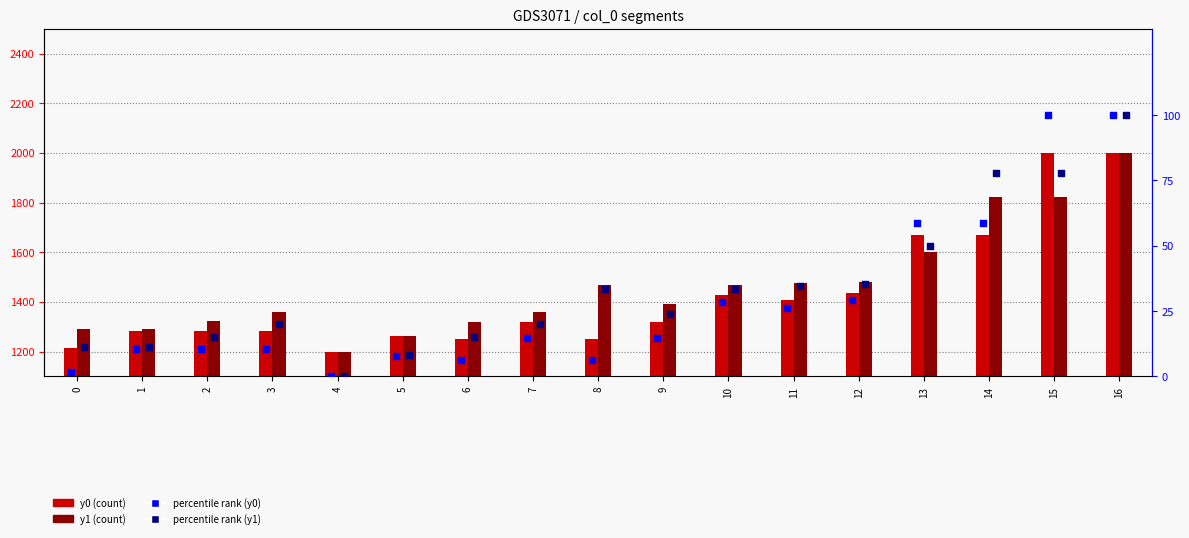

Which series contains the lowest Y value?

percentile rank (y0)